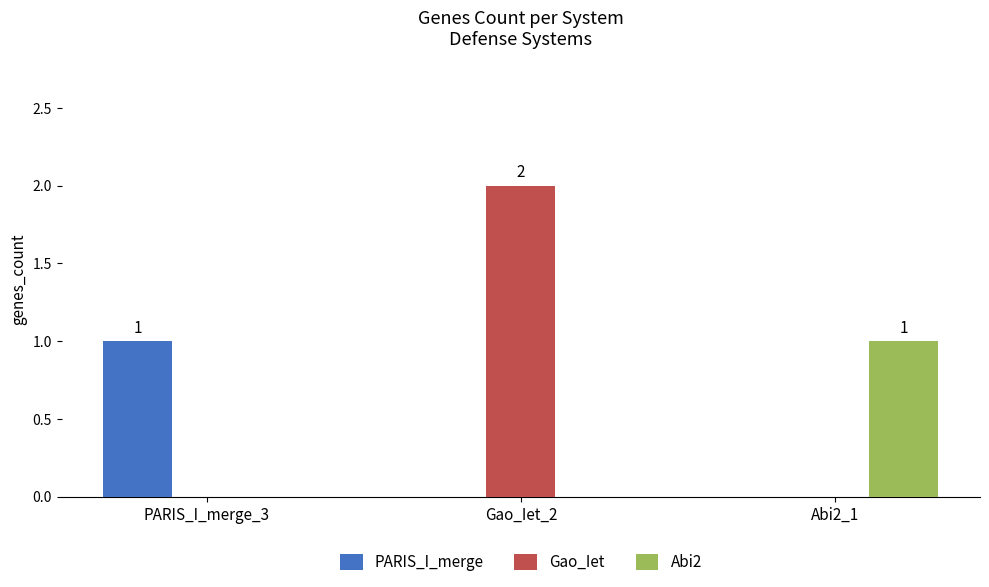

Reading right to left, transcribe all the data shown in this chart.

PARIS_I_merge: Abi2_1=0	Gao_Iet_2=0	PARIS_I_merge_3=1
Gao_Iet: Abi2_1=0	Gao_Iet_2=2	PARIS_I_merge_3=0
Abi2: Abi2_1=1	Gao_Iet_2=0	PARIS_I_merge_3=0